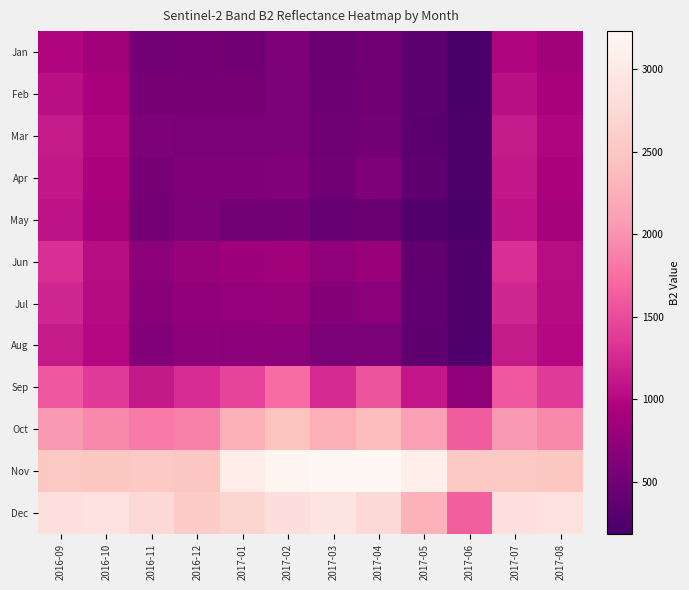

Which series has the largest total across all categories?

Nov